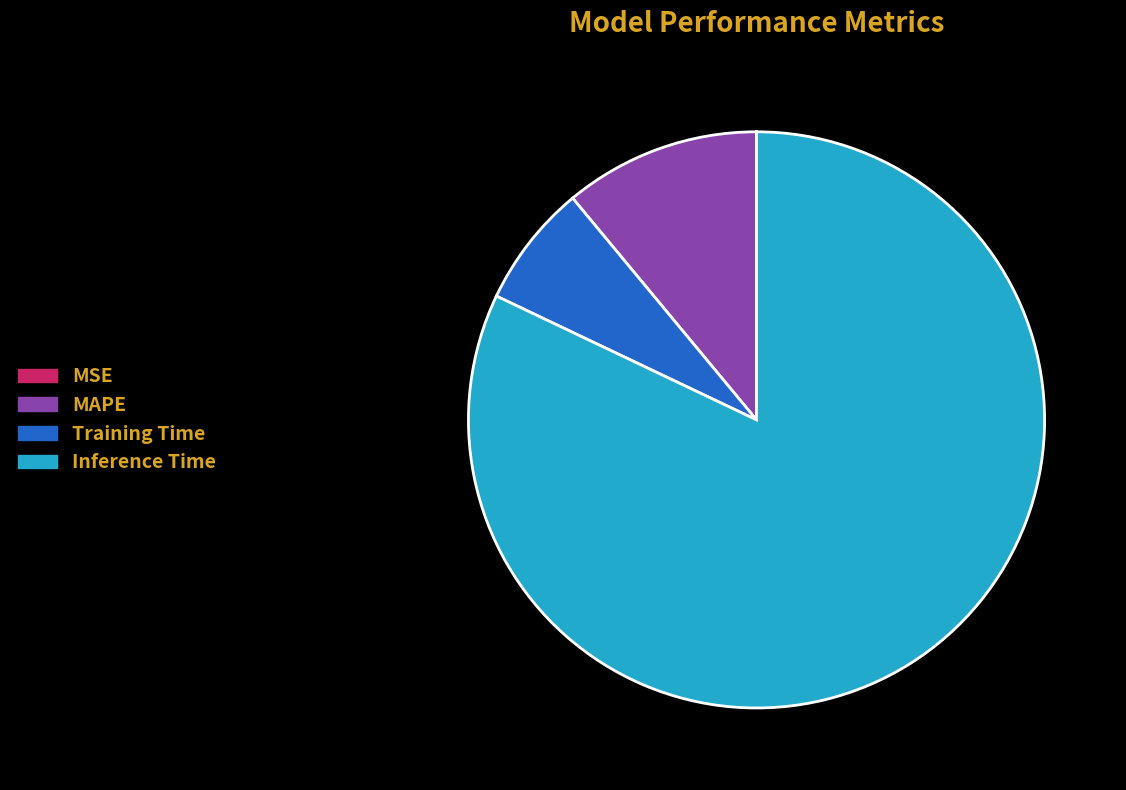

Is there any slice that represents more than half of the pie?

Yes